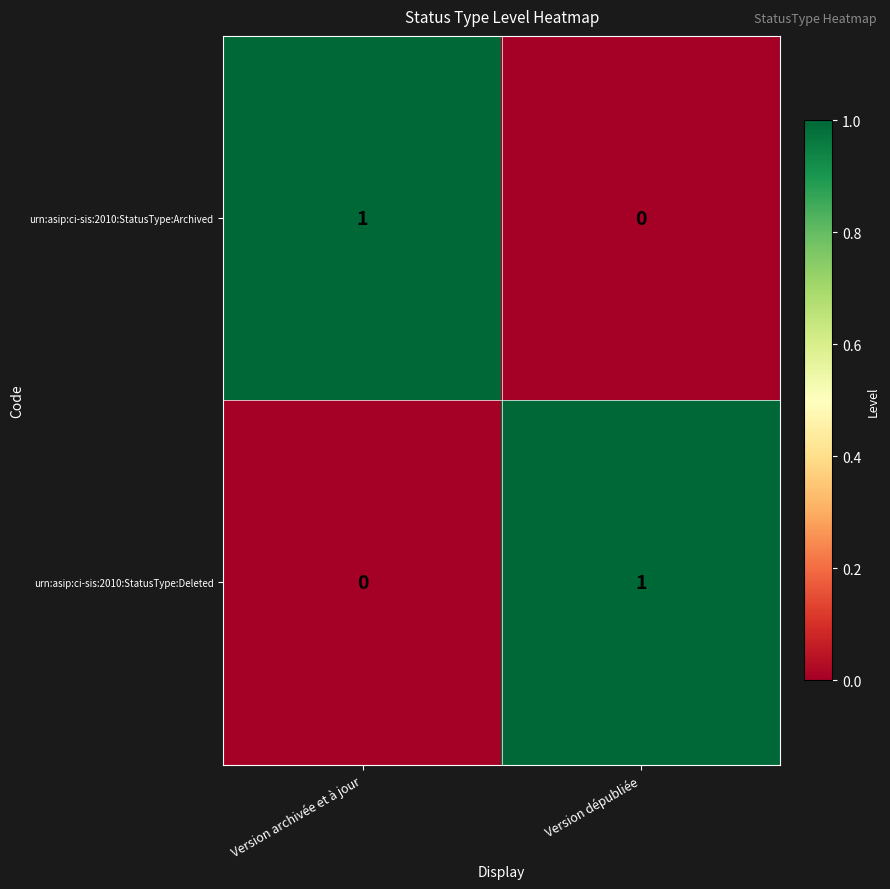

At which label is urn:asip:ci-sis:2010:StatusType:Archived closest to 0?

Version dépubliée